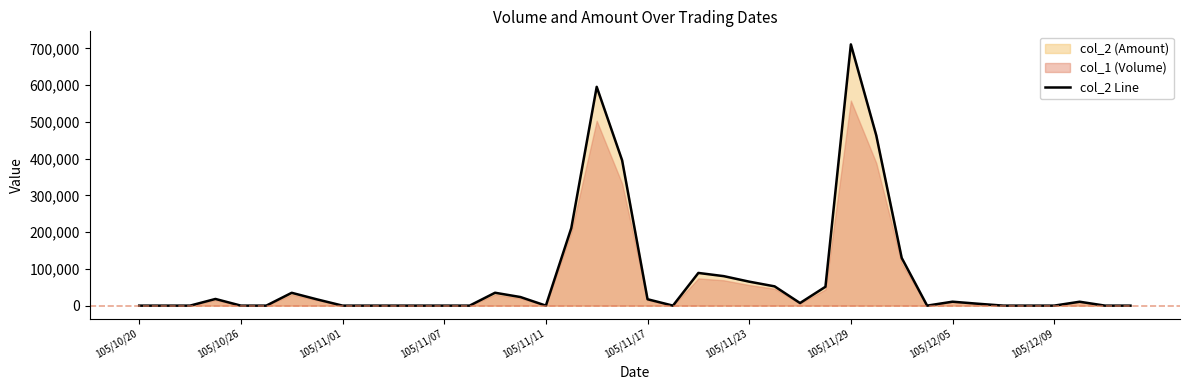

Reading left to right, transcribe all the data shown in this chart.

0	0	0	18150	0	0	34900	16950	0	0	0	0	0	0	35040	23370	0	211000	595420	395460	17400	0	88970	80240	65260	52440	7030	51330	710940	463150	129850	0	10700	5150	0	0	0	10600	0	0